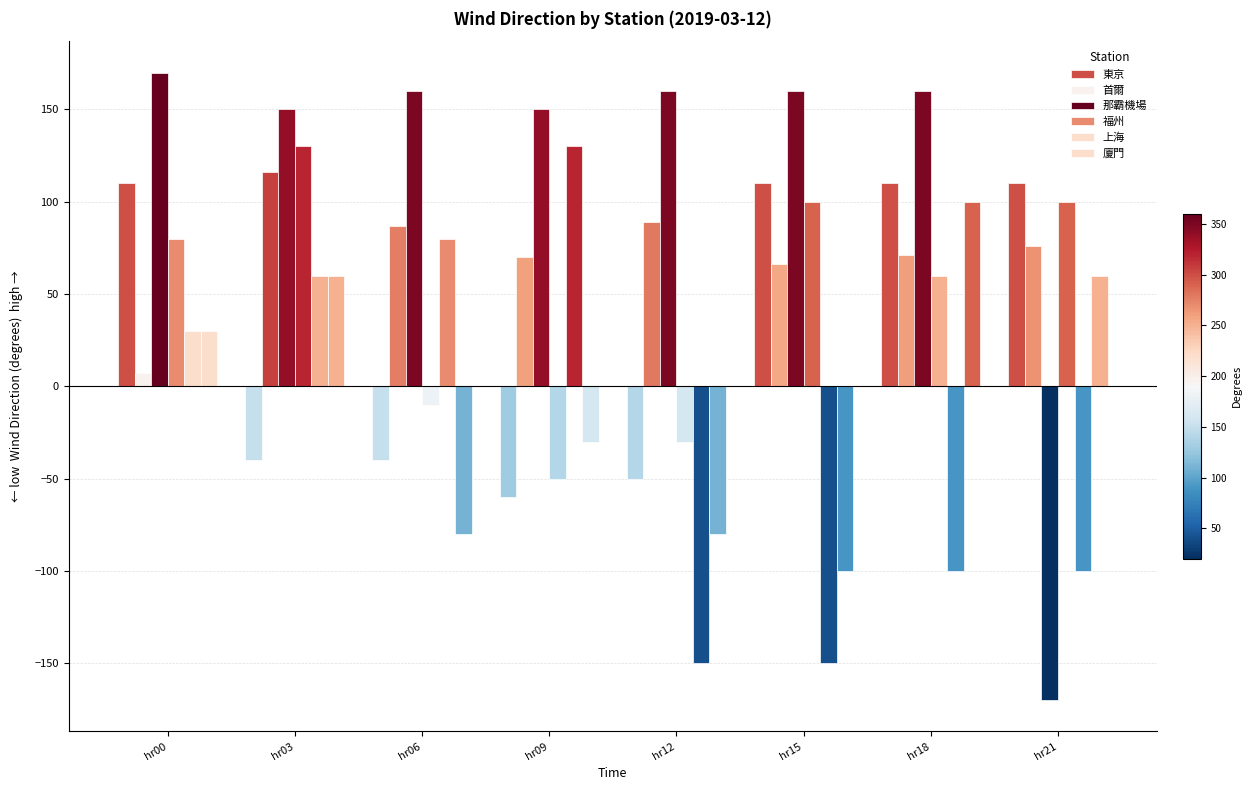

The 福州 series shows 100 at hr15. True or false?

True